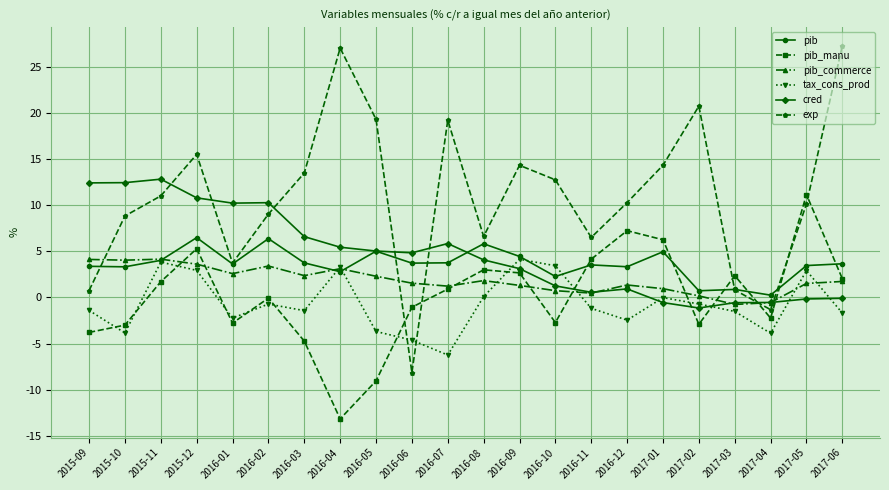

True or false: exp has a value of 27.3 at 2017-06.

True